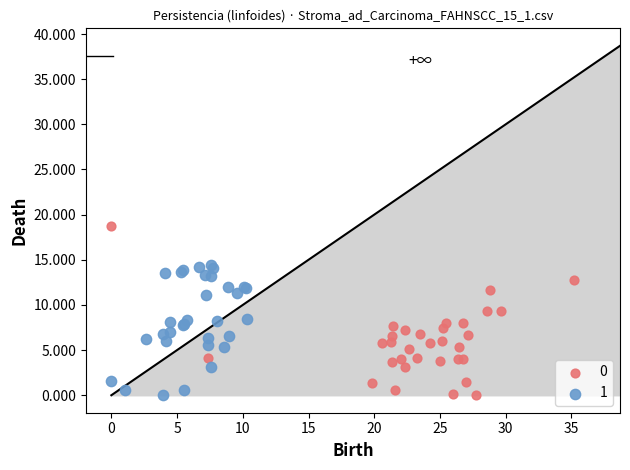

What are all the series names shown in the legend?

0, 1